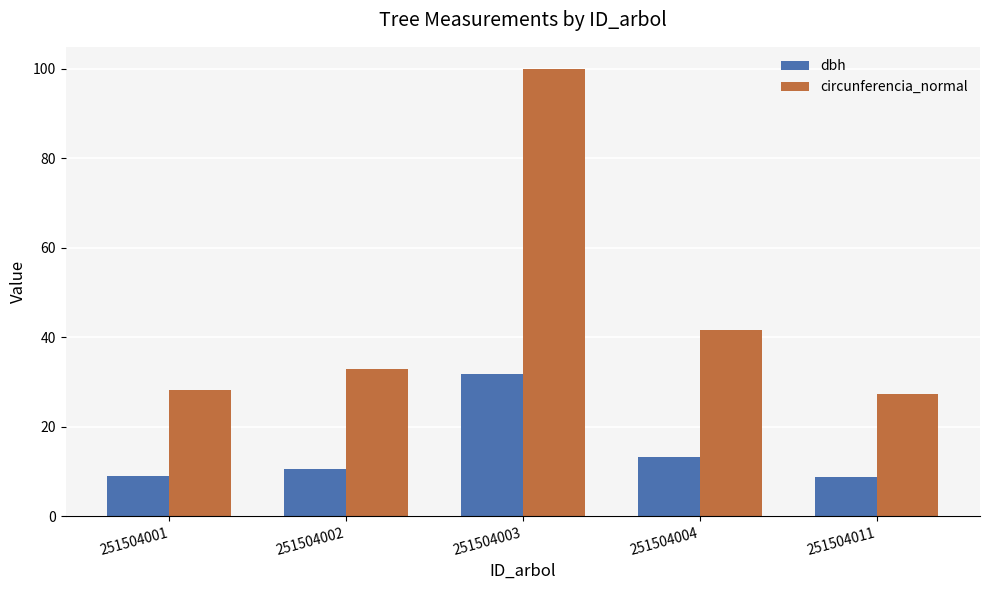

The dbh series shows 7.8 at 251504004. True or false?

False